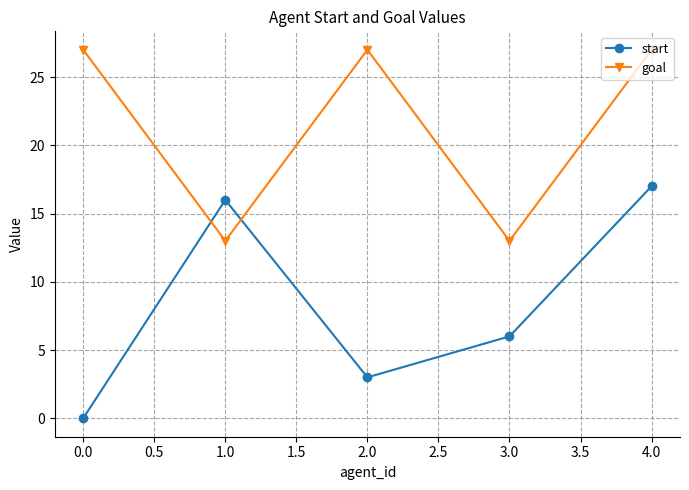

Does the chart display data point markers on the line(s)?

Yes